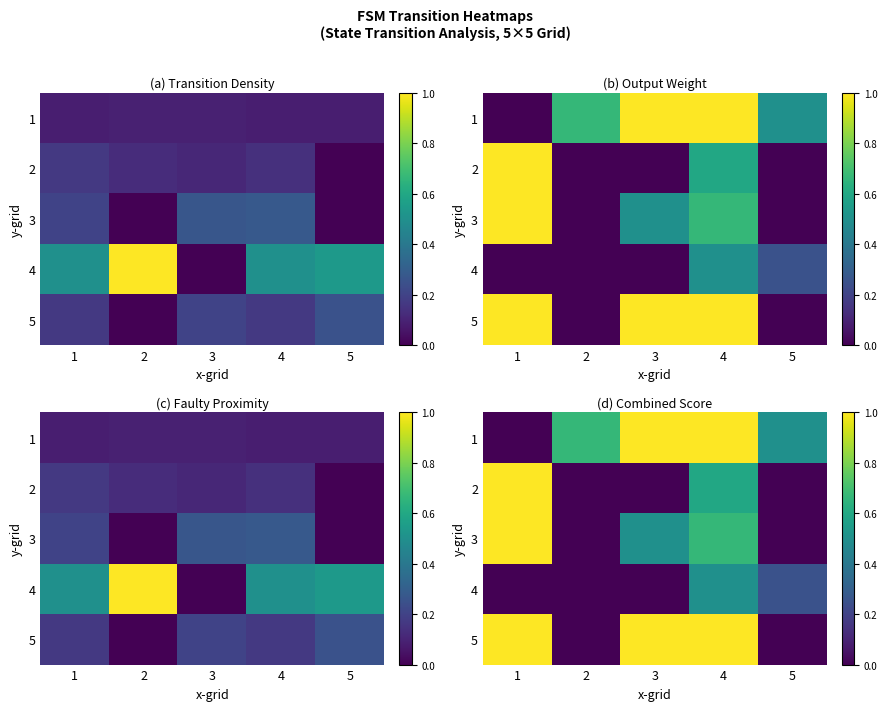

Rank the series at 5 from highest to lowest value.

1, 4, 2, 3, 5